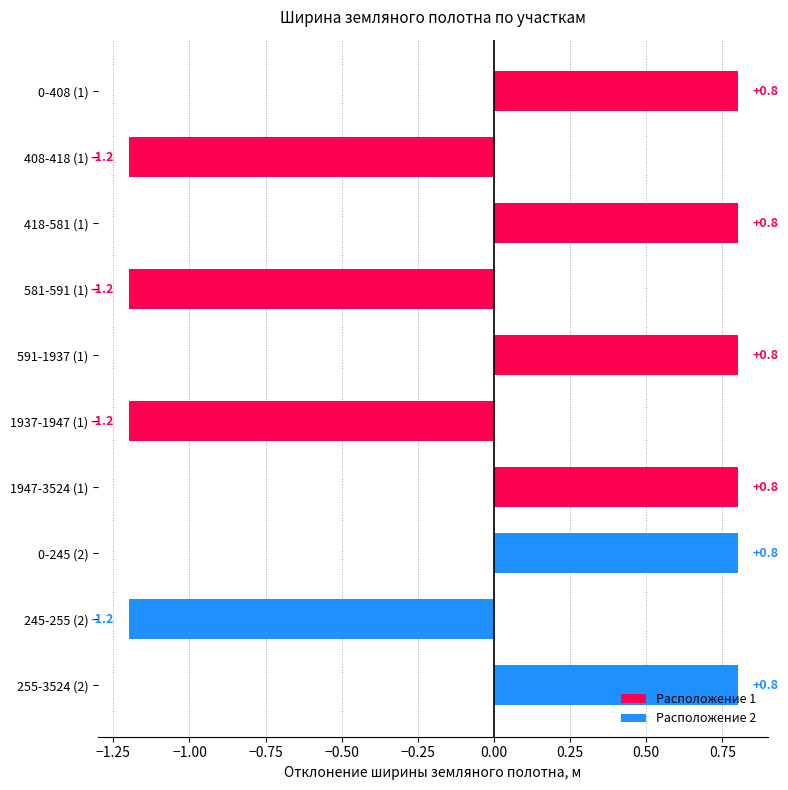

The chart shows a value of 0.8 at 0-408 (1). True or false?

True